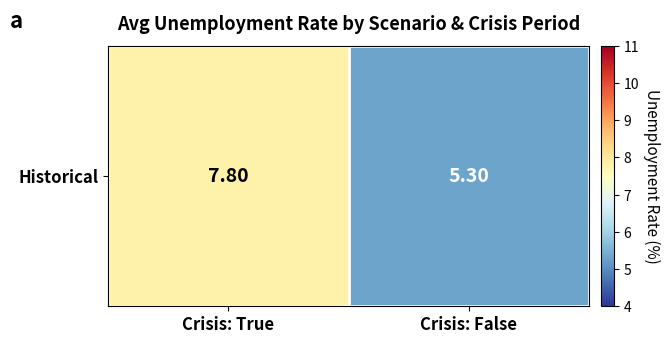

Read the value at Crisis: False.

5.3